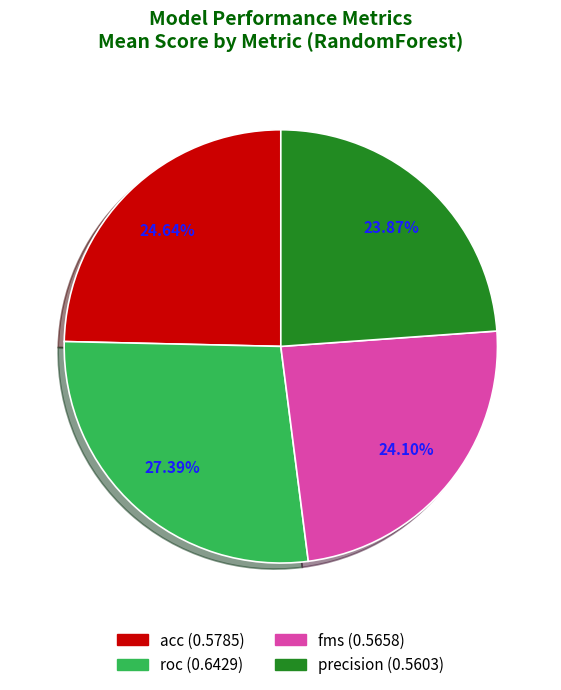

What is the ratio of the value at roc to the value at precision?

1.1